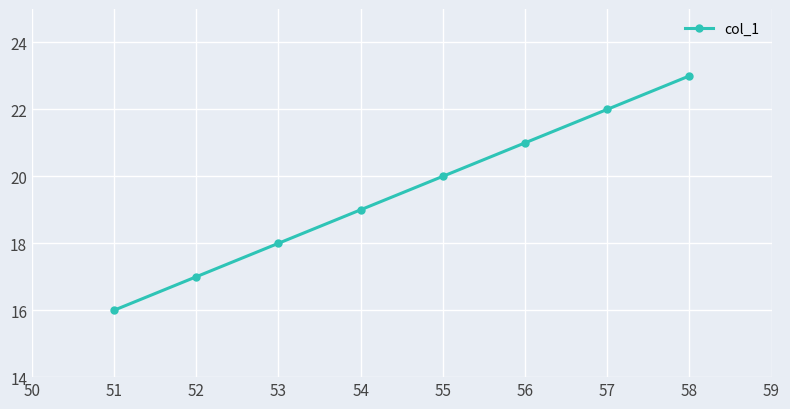

At which label is the value closest to 19?

54